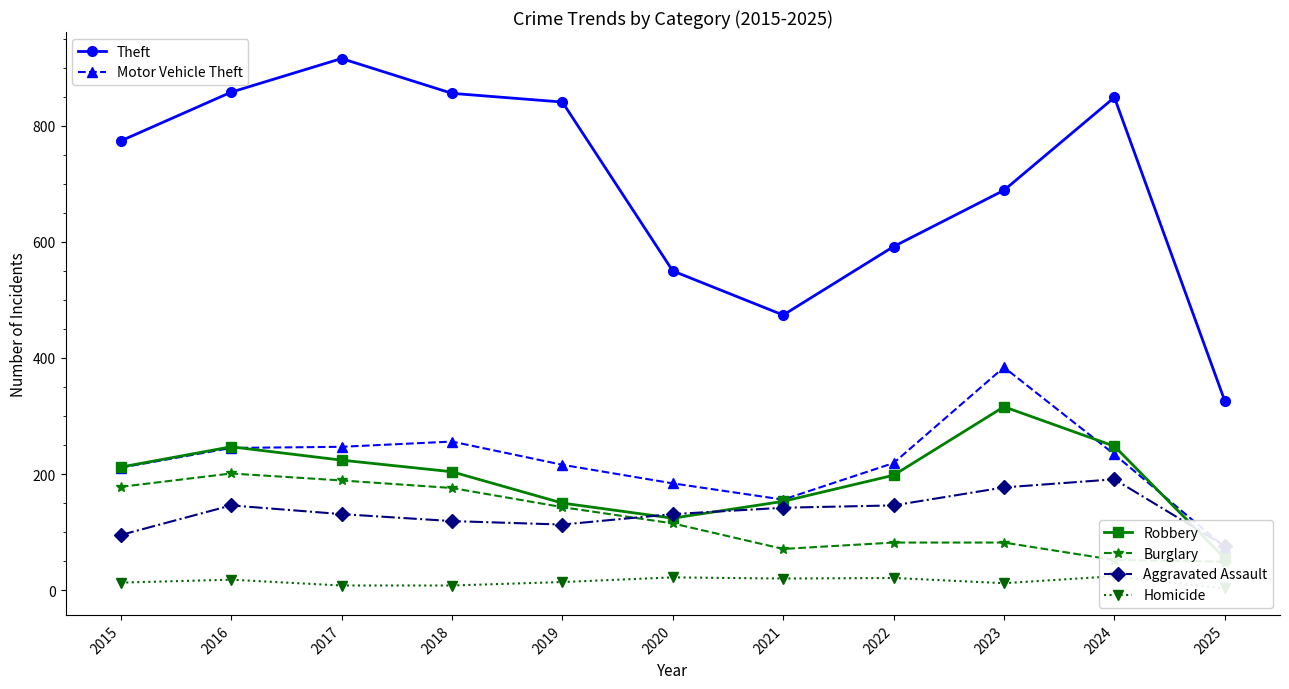

Reading right to left, list all the values displayed in this chart.

Theft: 326	849	689	592	474	550	841	856	916	858	774
Motor Vehicle Theft: 74	234	384	219	156	184	216	256	247	245	211
Robbery: 55	248	316	198	153	124	150	204	224	247	212
Burglary: 49	52	82	82	71	115	143	176	189	201	178
Aggravated Assault: 76	191	177	146	142	131	113	119	131	146	95
Homicide: 3	24	12	21	20	22	14	8	8	18	13